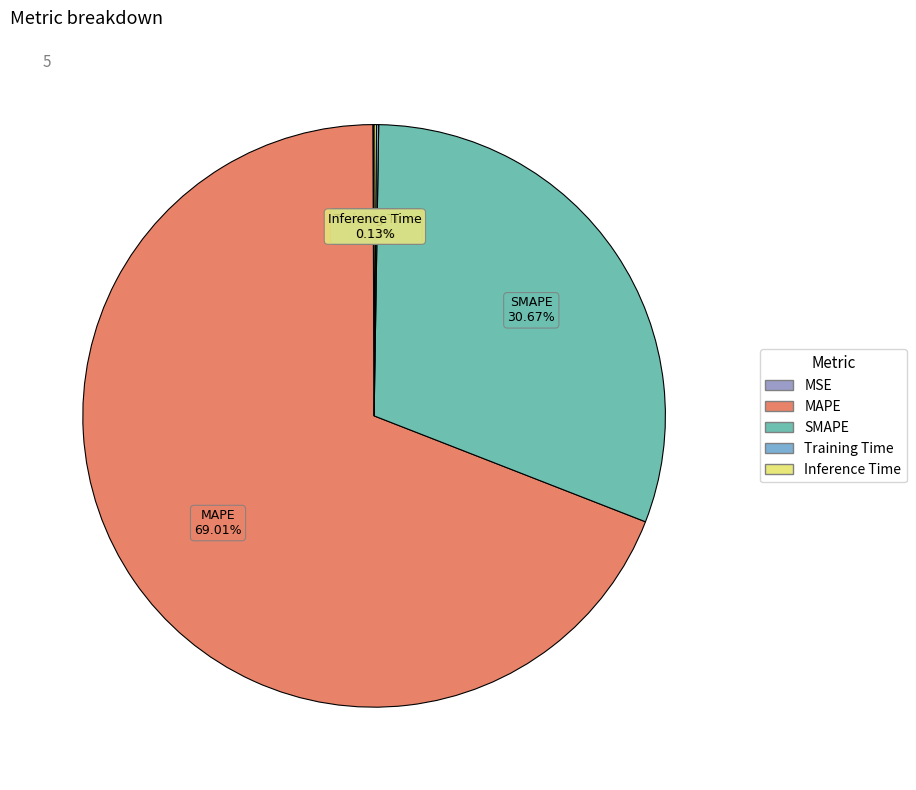

What is the largest slice in the pie chart?

MAPE